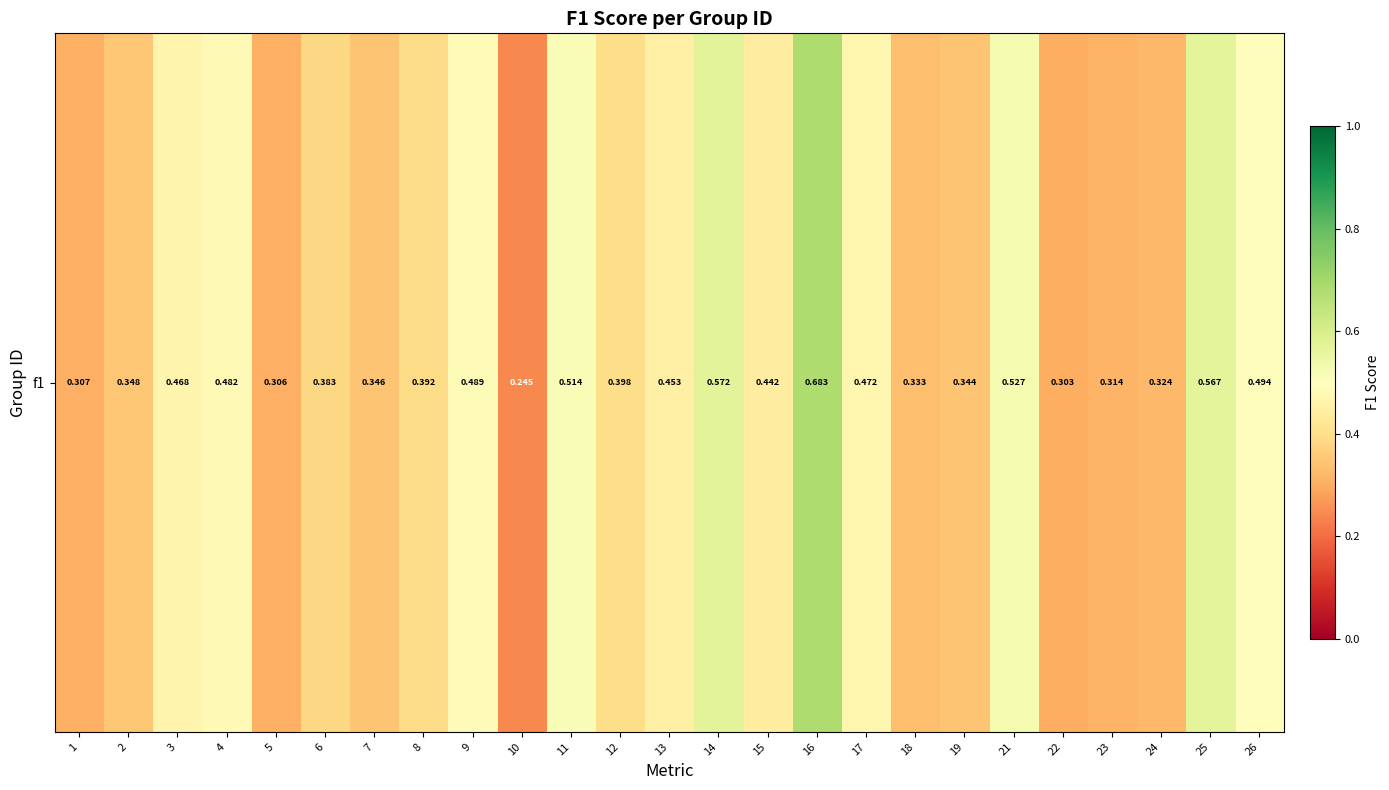

Which label corresponds to the smallest value in the chart?

10